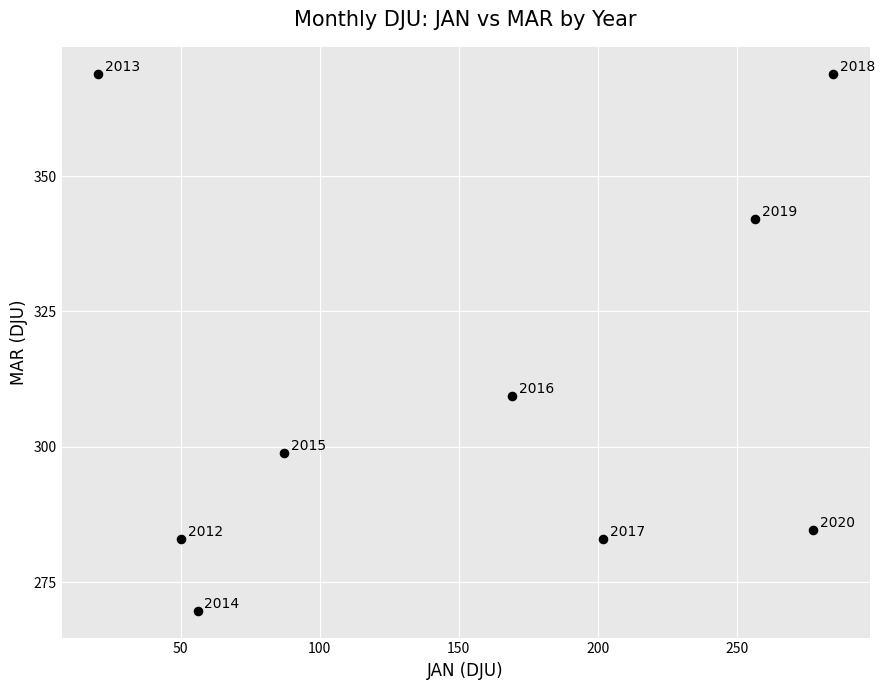

What is the range of X values (max minus min)?

264.2